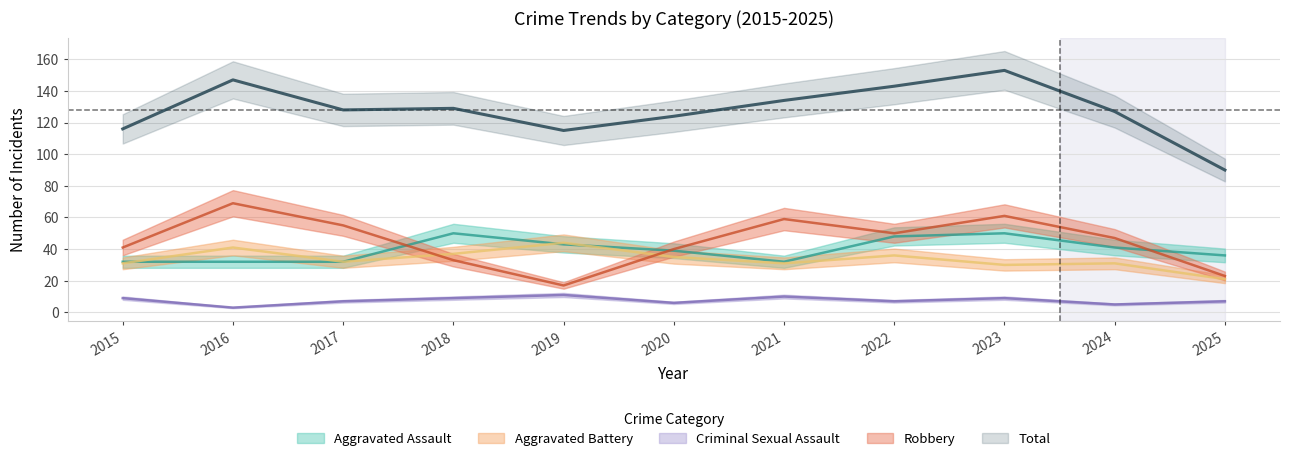

True or false: Robbery has a value of 37 at 2017.

False